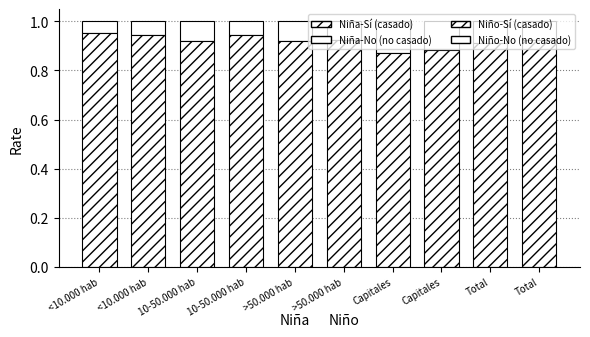

What is the spread (max minus min) of values at <10.000 hab?

0.9